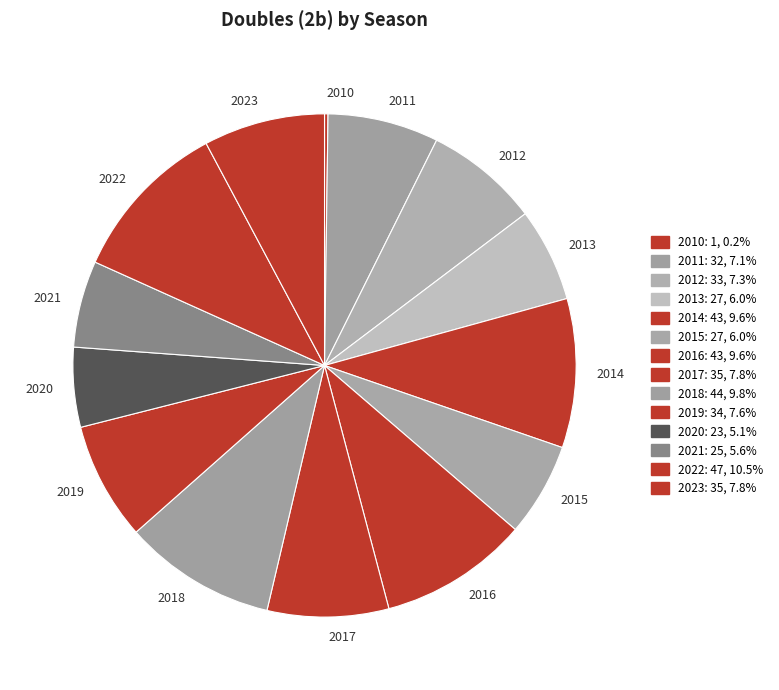

What is the largest slice in the pie chart?

2022